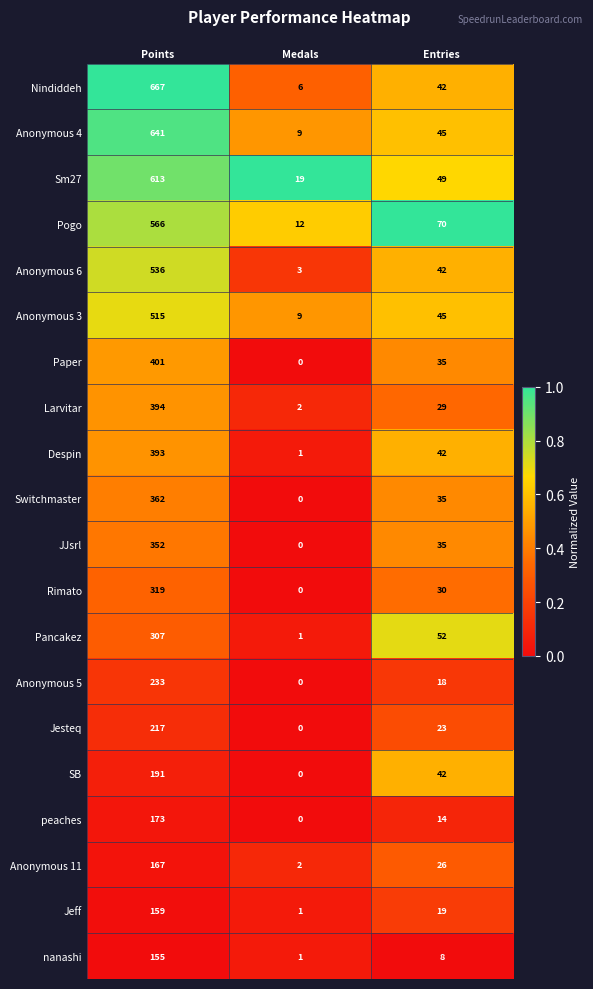

Is the value of Anonymous 11 at Entries greater than the value of Pogo at Medals?

Yes